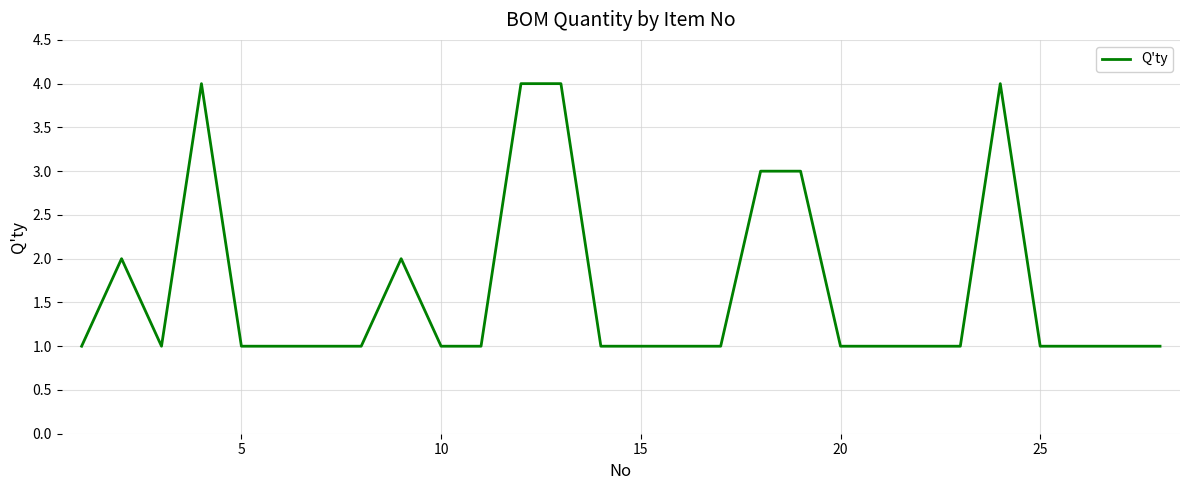

Reading left to right, transcribe all the data shown in this chart.

1	2	1	4	1	1	1	1	2	1	1	4	4	1	1	1	1	3	3	1	1	1	1	4	1	1	1	1